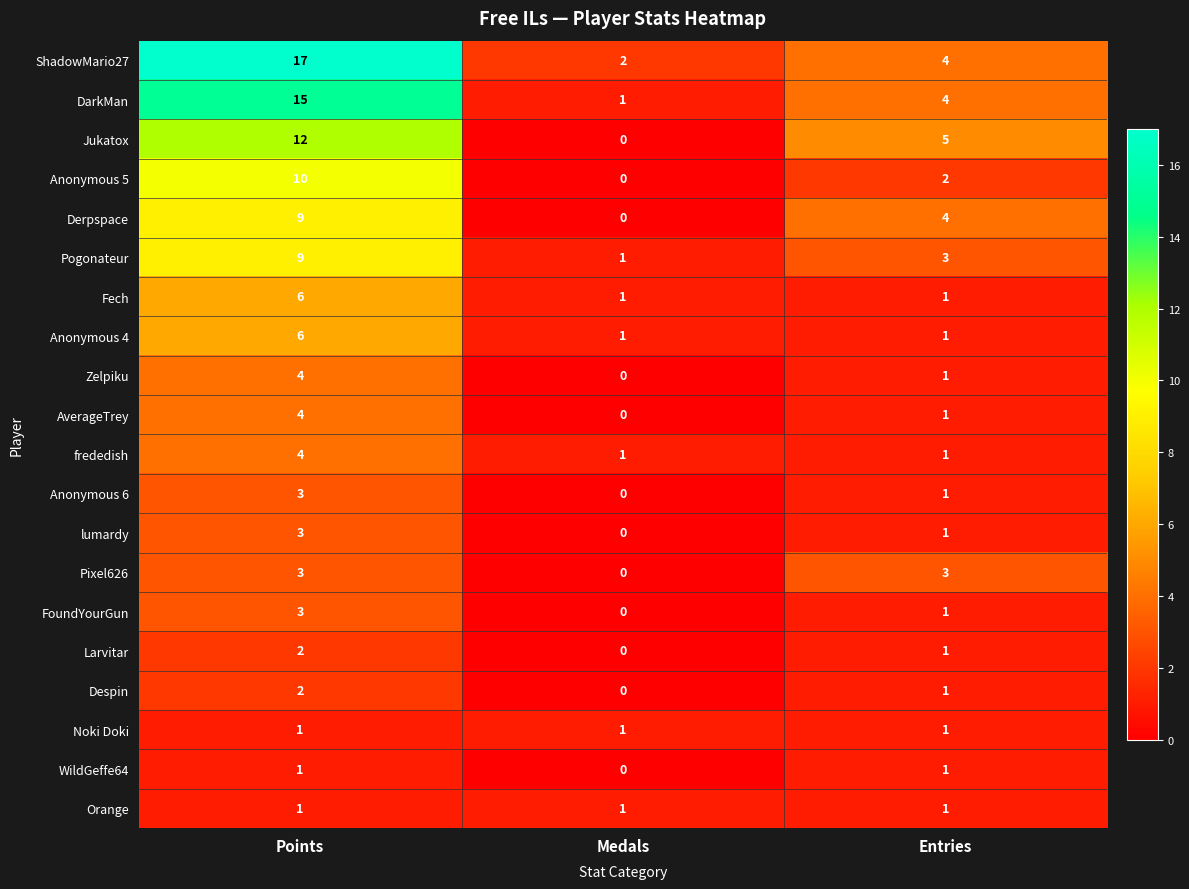

True or false: WildGeffe64 has a value of 0 at Medals.

True